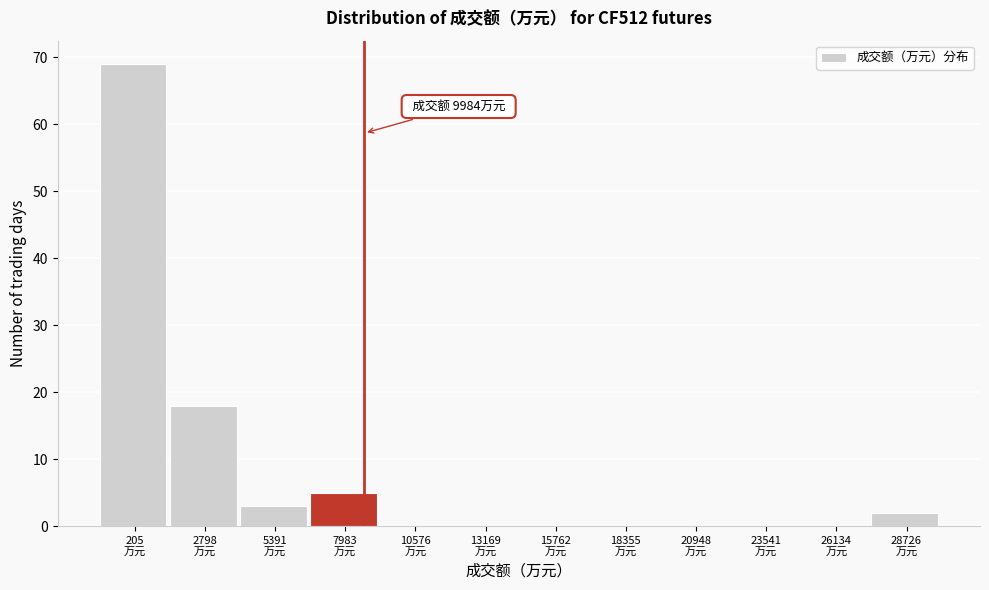

What is the sum of all values?

97